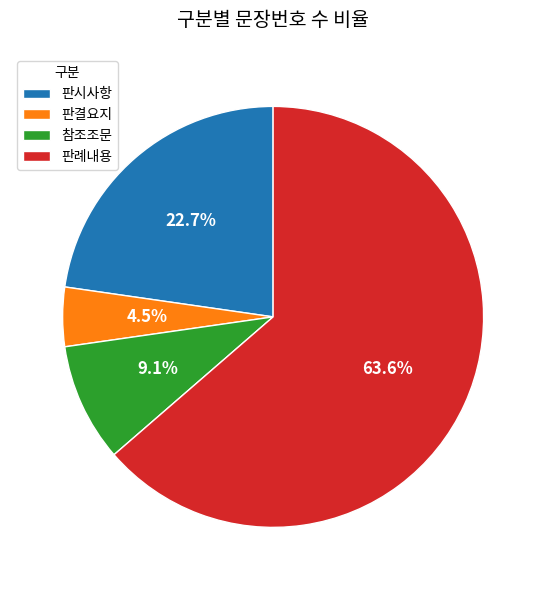

Approximately how many times larger is the value at 판시사항 compared to 판례내용?

0.4